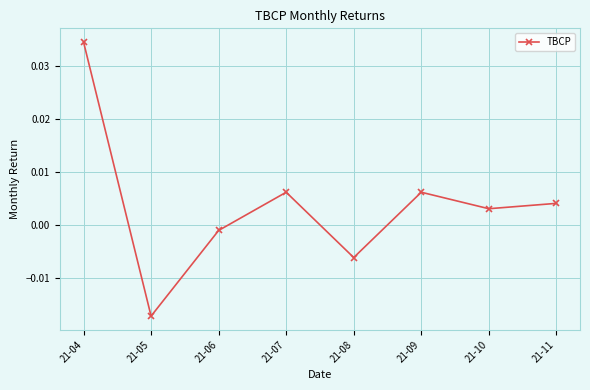

Where is the first local maximum?

21-07